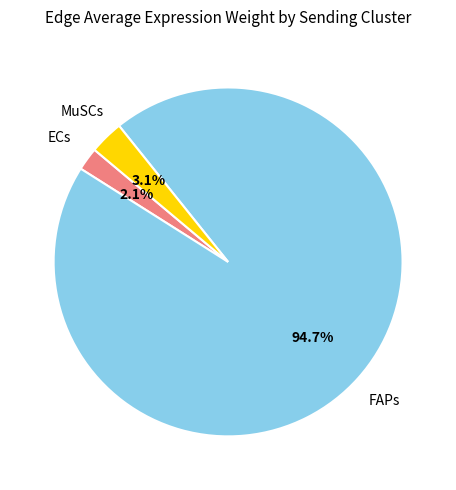

Is there a majority slice in this chart?

Yes